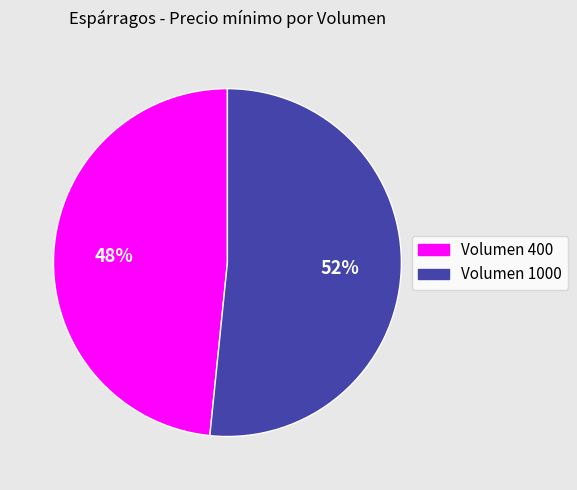

Does any single category account for the majority?

Yes